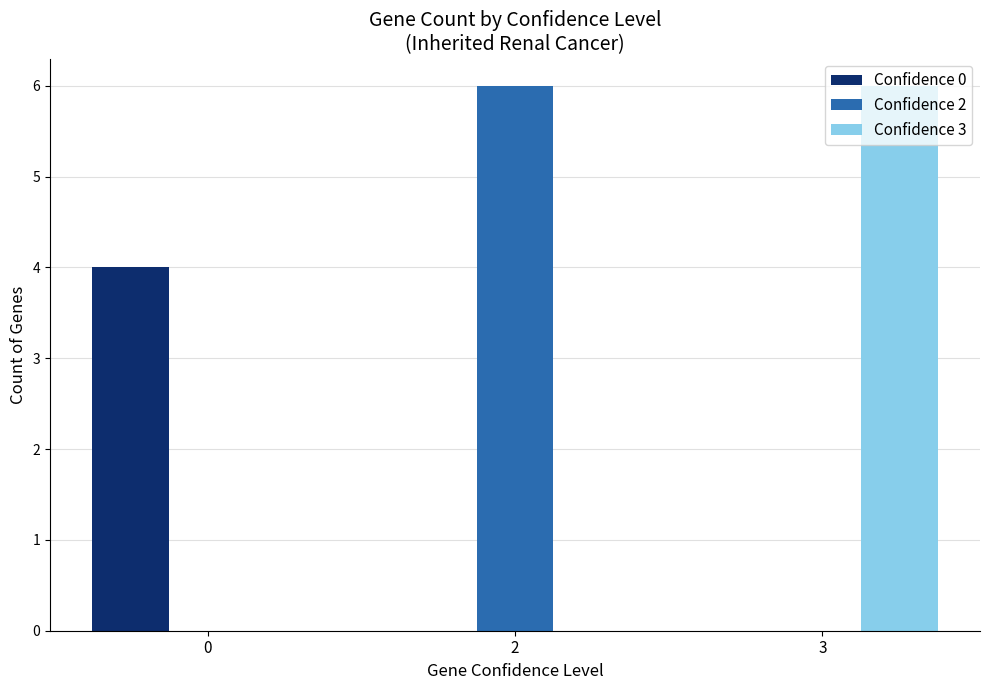

Is it true that Confidence 0 equals 0 at 2?

True